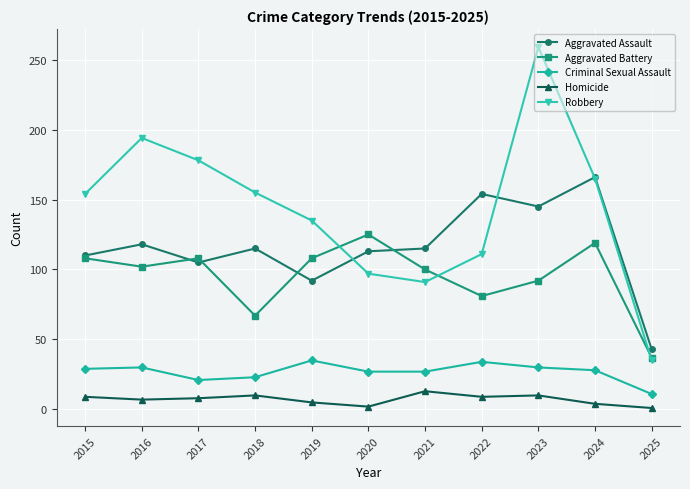

Which series has the largest total across all categories?

Robbery